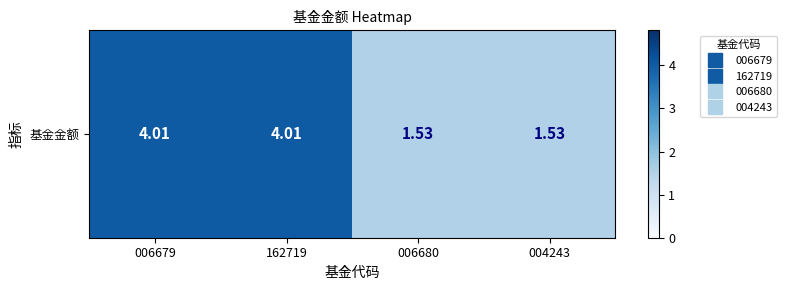

What is the difference between the values at 006679 and 006680?

2.5